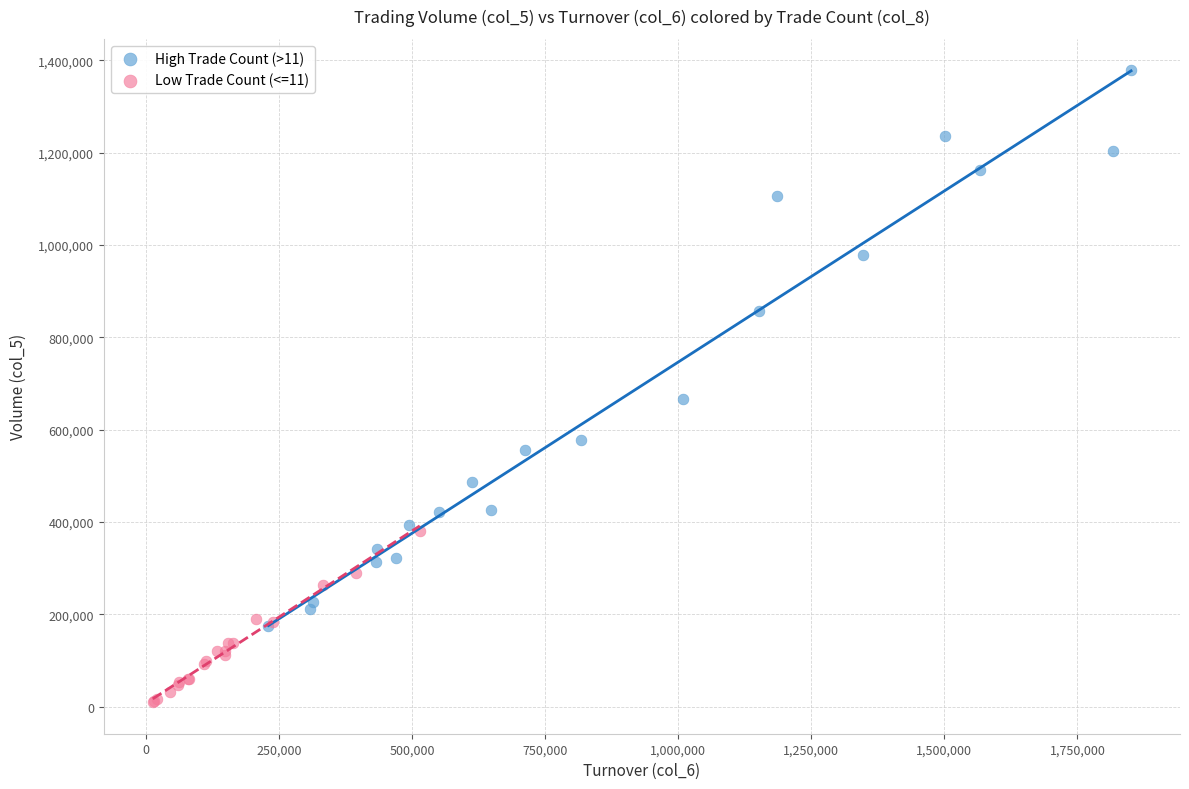

Which series has the widest spread of Y values?

High Trade Count (>11)